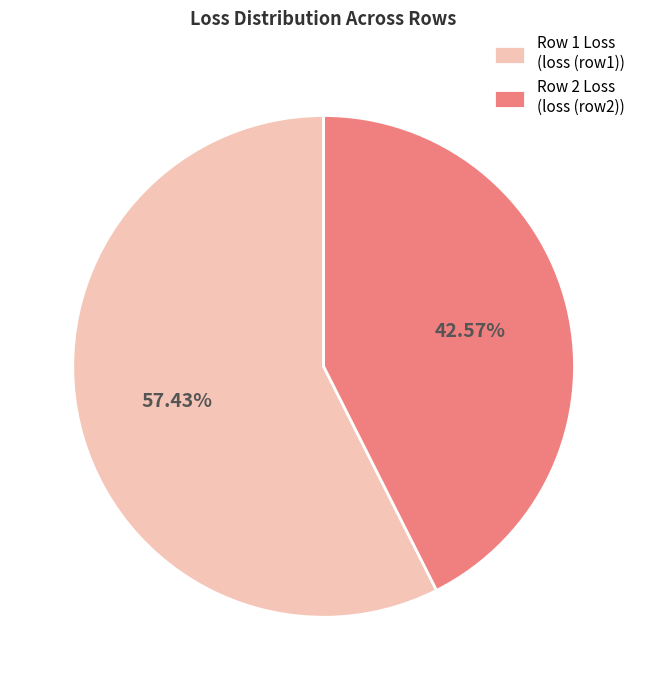

Rank the categories by value from highest to lowest.

Row 1 Loss (loss (row1)), Row 2 Loss (loss (row2))